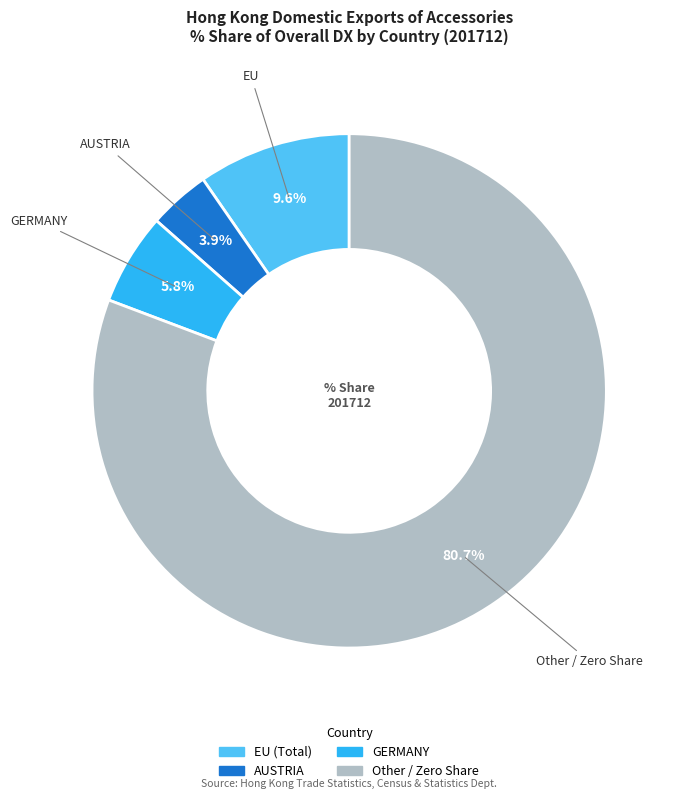

Does any single category account for the majority?

Yes